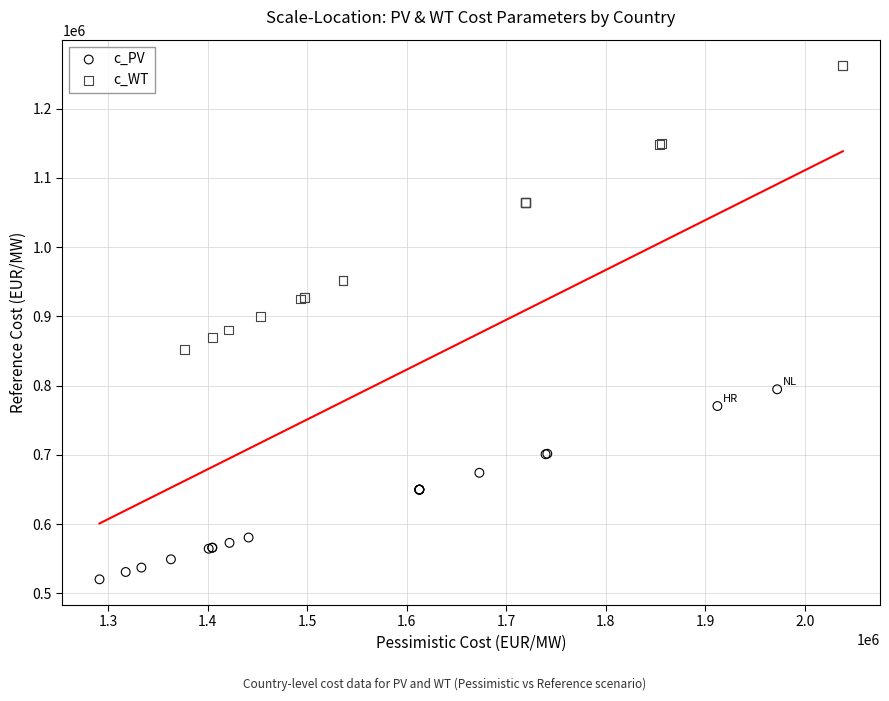

Which series has the largest Y range (max minus min)?

c_WT